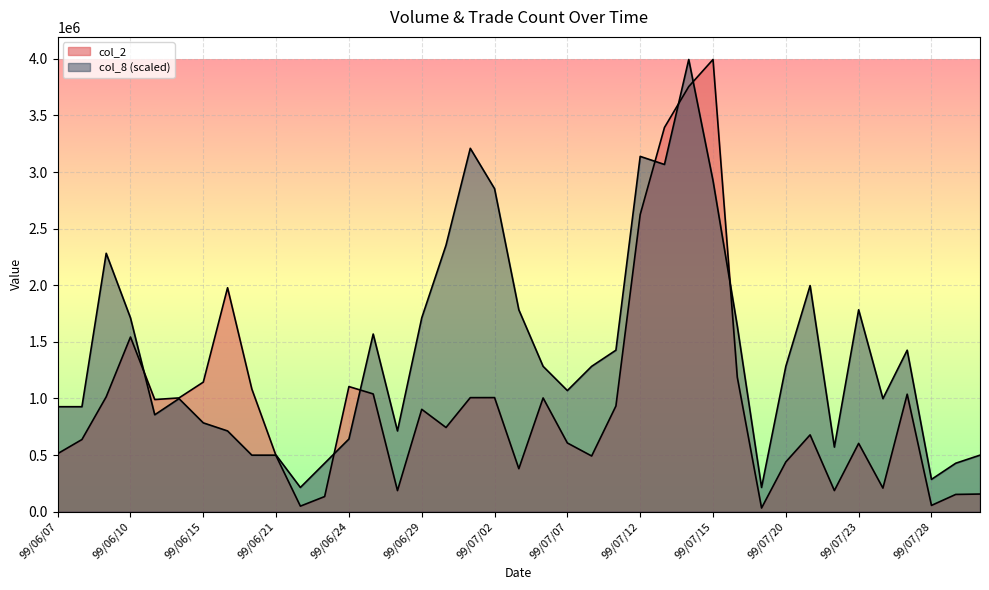

Rank the series at 99/07/27 from highest to lowest value.

col_8, col_2